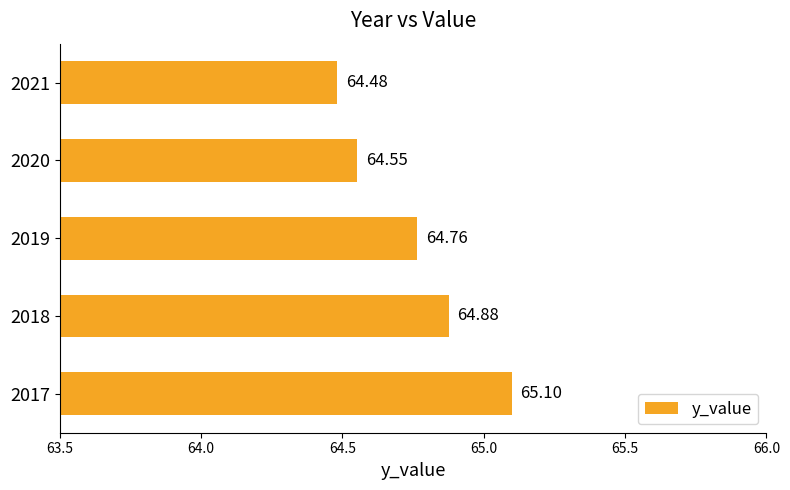

What is the change in value from 2018 to 2020?

-0.3